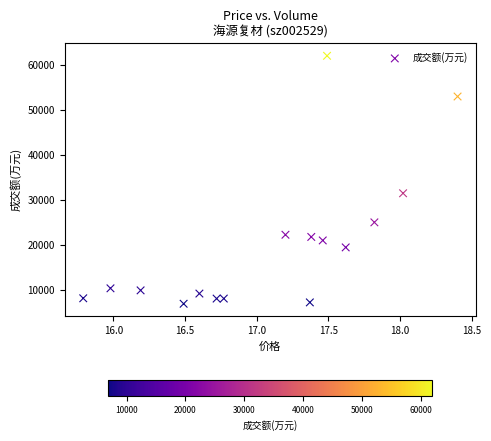

What Y value in the scatter plot is closest to 34435?

31435